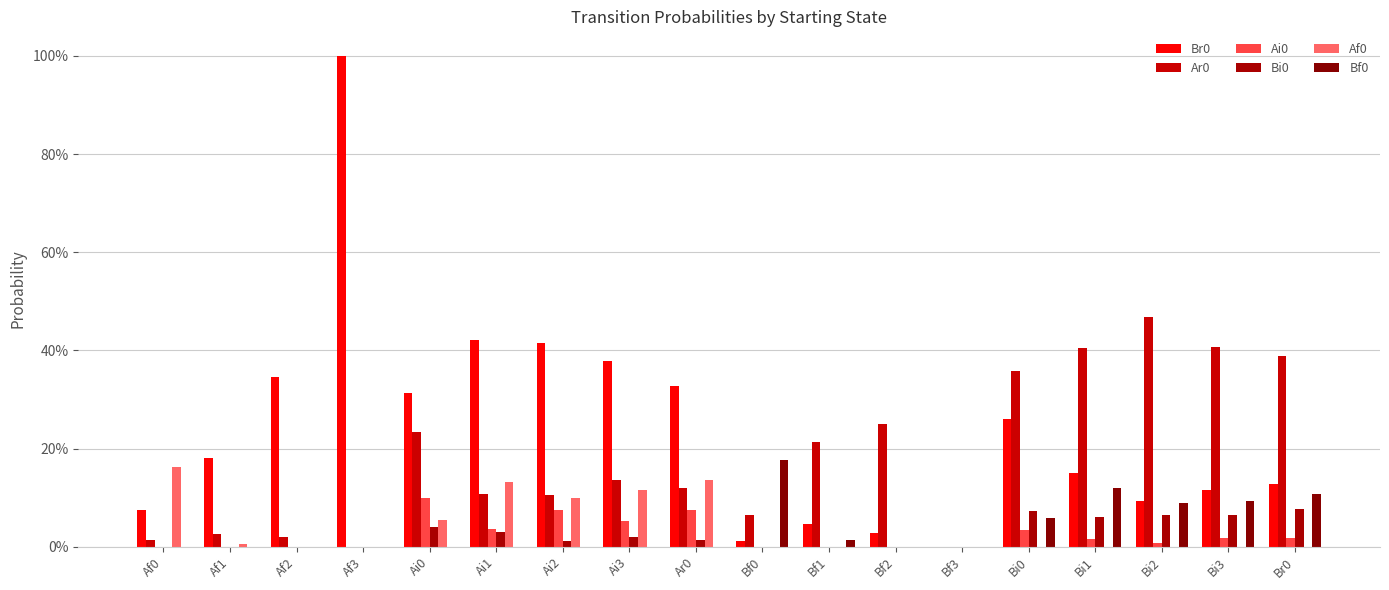

Are the bars horizontal?

No